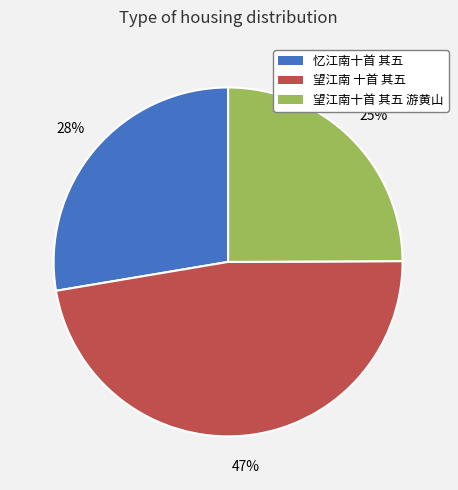

To the nearest percent, what portion does 望江南 十首 其五 represent?

47%